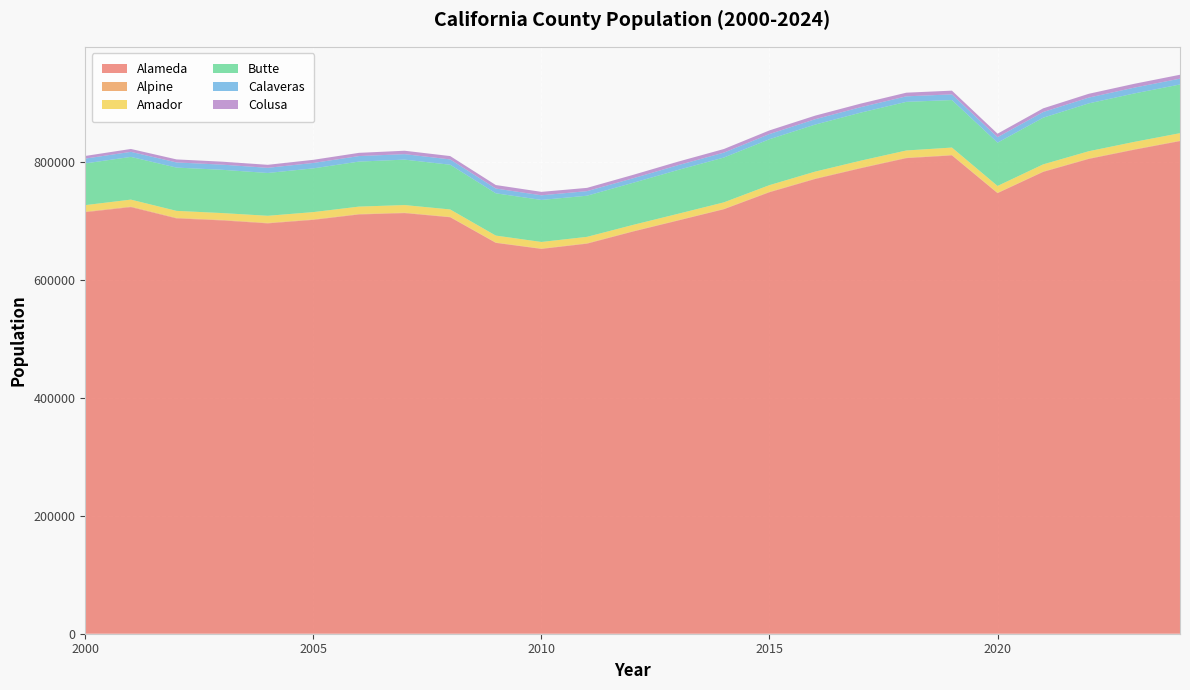

Reading right to left, extract all data points from this chart.

Alameda: 835748.2	821188.6	805523.9	783488.1	747443.1	811483.3	806833.3	789691.7	771433.3	748983.3	720133.3	701083.3	682141.7	661741.7	652858.3	663108.3	706541.7	713616.7	711308.3	702150.0	696183.3	701208.3	704616.7	723783.3	715183.3
Alpine: 787.0	780.1	770.5	751.2	703.3	797.5	818.3	804.2	816.7	779.2	687.5	684.2	715.8	803.3	685.0	666.7	748.3	825.8	820.0	885.8	892.5	944.2	980.8	1018.3	978.3
Amador: 12696.3	12517.1	12307.8	12048.3	11548.4	12542.5	12211.7	12078.3	11728.3	11328.3	11034.2	10765.0	10572.5	10794.2	11128.3	11708.3	12530.0	12828.3	12526.7	12301.7	11990.8	11530.8	11821.7	11715.0	11000.8
Butte: 82612.4	82162.1	81180.4	79155.0	73425.0	80591.7	82500.0	81500.0	79791.7	77866.7	76025.0	74375.0	71366.7	69783.3	71266.7	71708.3	75850.0	77066.7	76358.3	74175.0	72616.7	73416.7	73400.0	72450.0	70791.7
Calaveras: 9912.5	9871.6	9800.6	9639.7	9288.8	9650.0	9351.7	9235.0	9087.5	8790.8	8334.2	8083.3	7680.0	7752.5	7862.5	8105.8	9021.7	9305.0	9347.5	9198.3	8748.3	8710.8	8761.7	8570.8	8114.2
Colusa: 6585.2	6516.5	6464.5	6254.9	5975.8	6326.7	6200.8	6085.0	6094.2	6197.5	6132.5	6012.5	5813.3	5554.2	5857.5	5954.2	5682.5	5795.0	5482.5	5323.3	5112.5	5070.8	5138.3	4915.8	4517.5